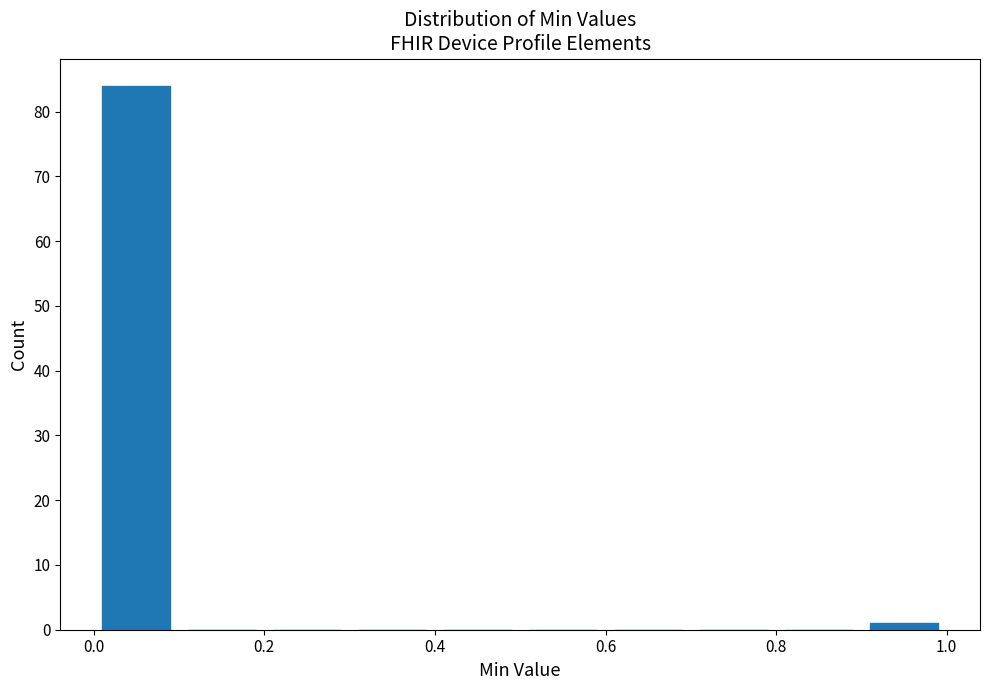

Which range on the x-axis has the tallest bar?

0.0 to 0.1